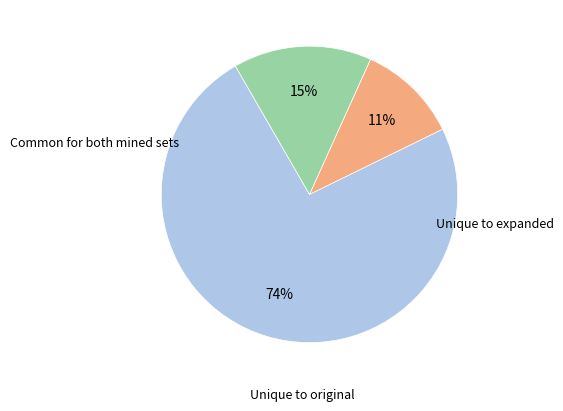

Is there any slice that represents more than half of the pie?

Yes